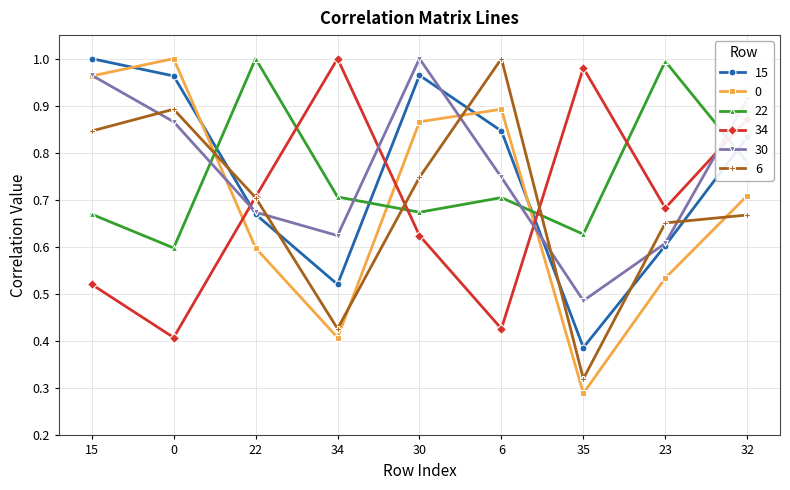

How many intersections are there between 6 and 0?

4